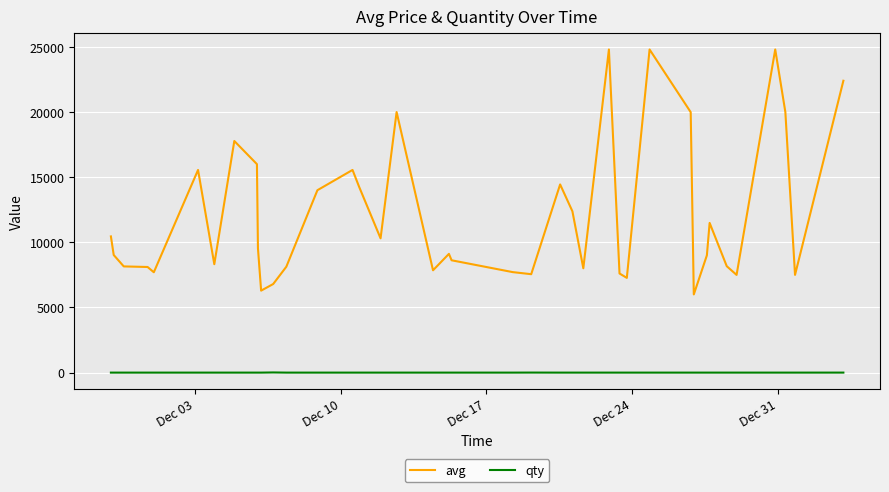

What is the average value of the avg series?

12075